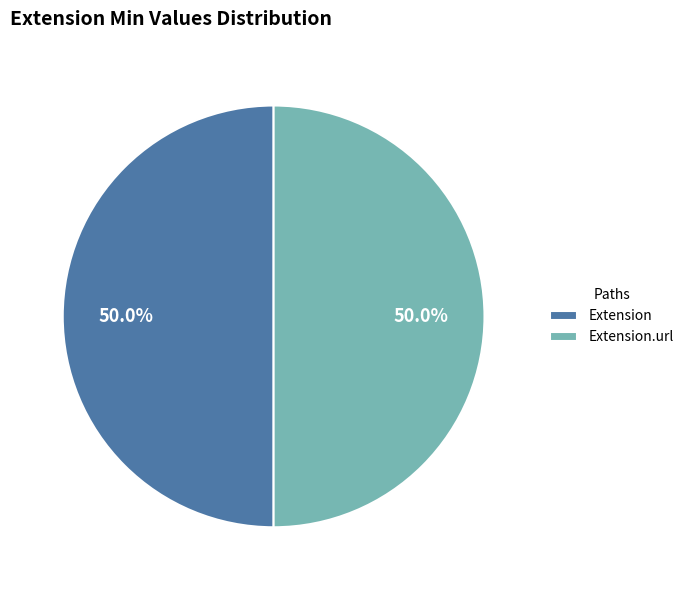

Approximately how many times larger is the value at Extension compared to Extension.url?

1.0